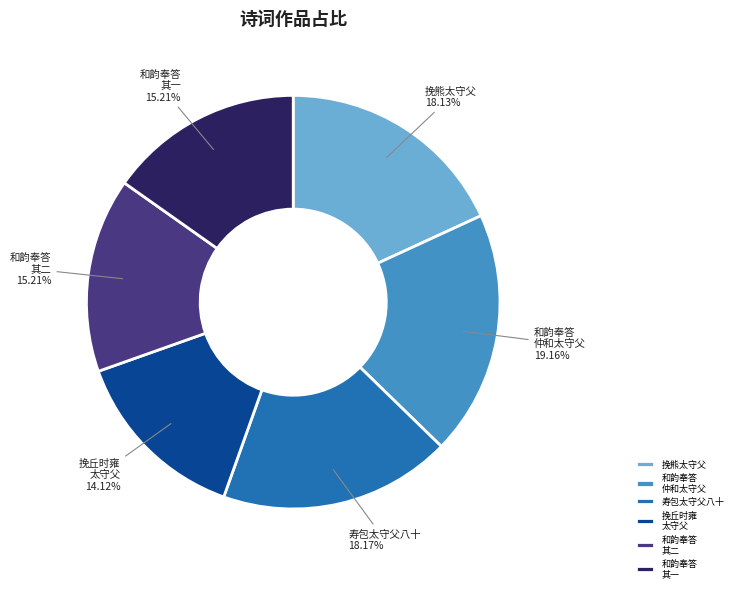

How many slices are in this pie chart?

6